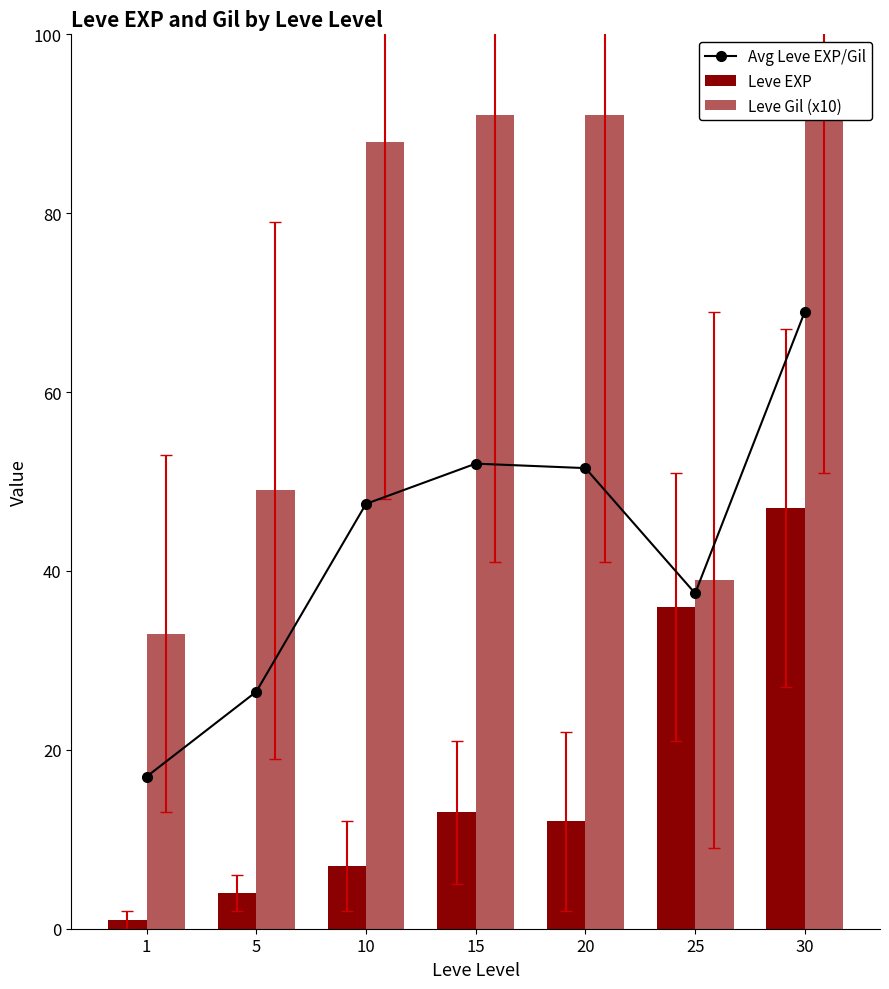

What is the difference between the maximum and minimum values in the Leve Gil (x10) series?

58.0